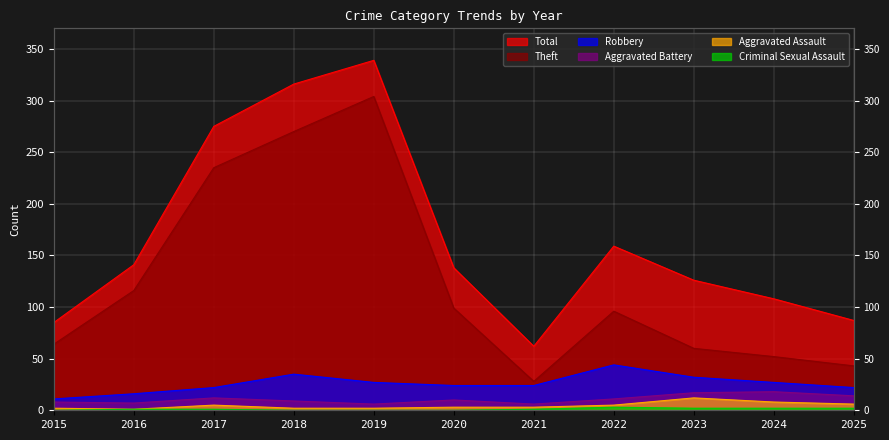

What is the difference between the maximum and second lowest values in the Theft series?

261